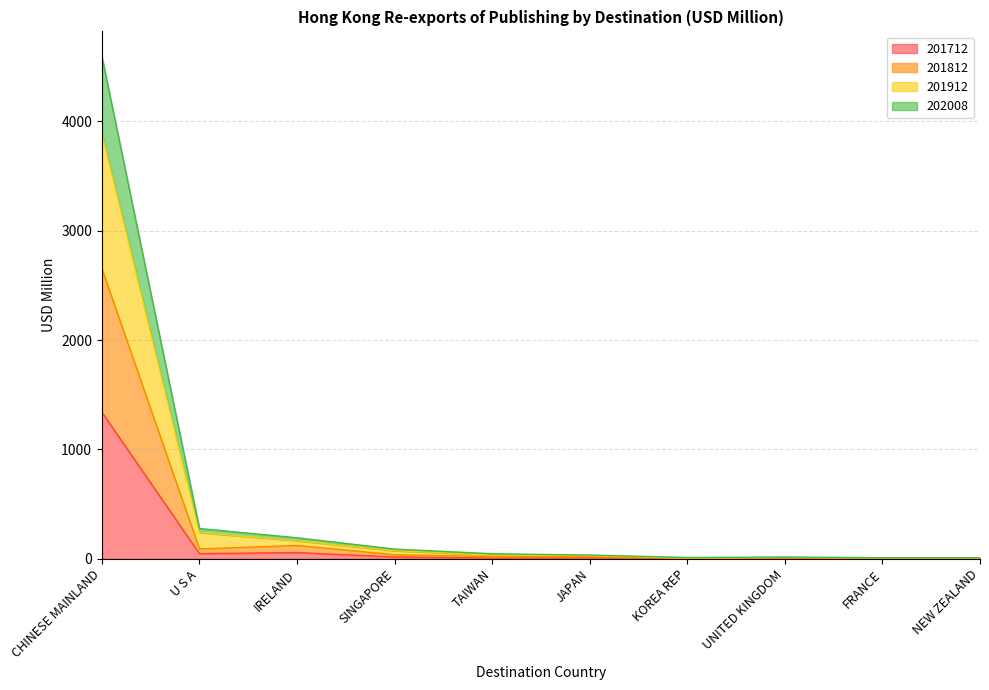

The 201912 series shows 35.2 at SINGAPORE. True or false?

False